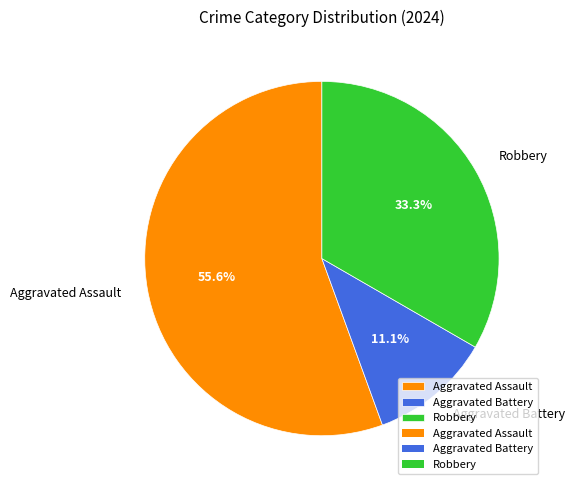

What percentage is NOT represented by Robbery?

66.7%